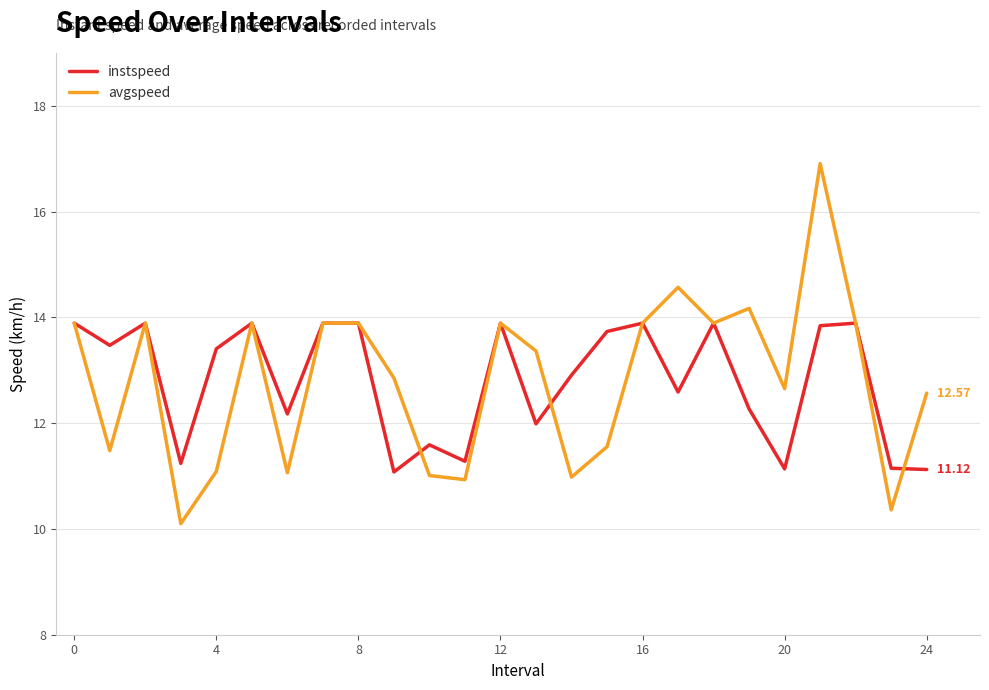

At how many categories does at least one series exceed 16?

1